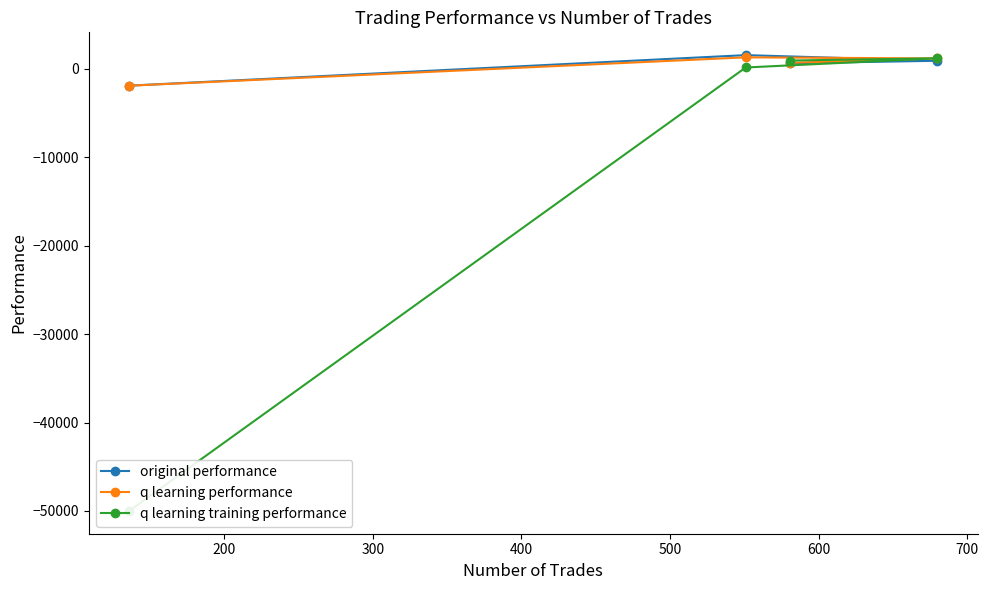

How many values in q learning training performance are above zero?

3